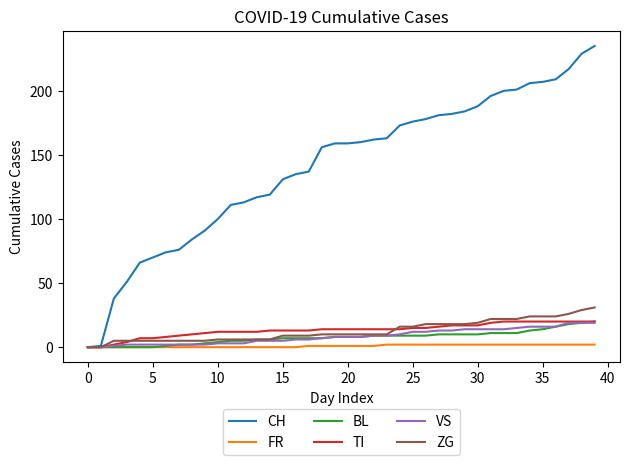

What is the average value of the FR series?

1